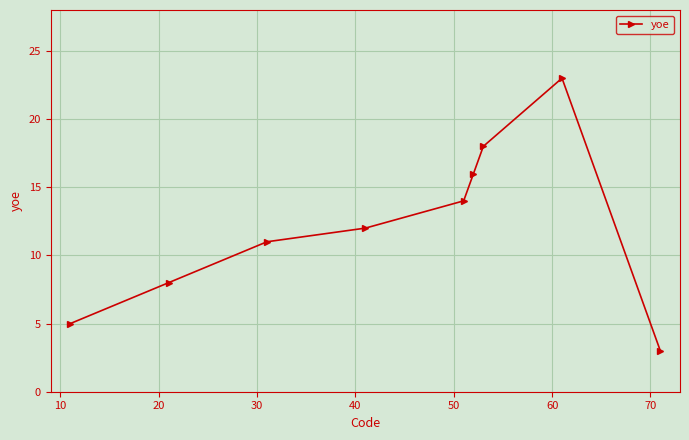

What is the average value?

12